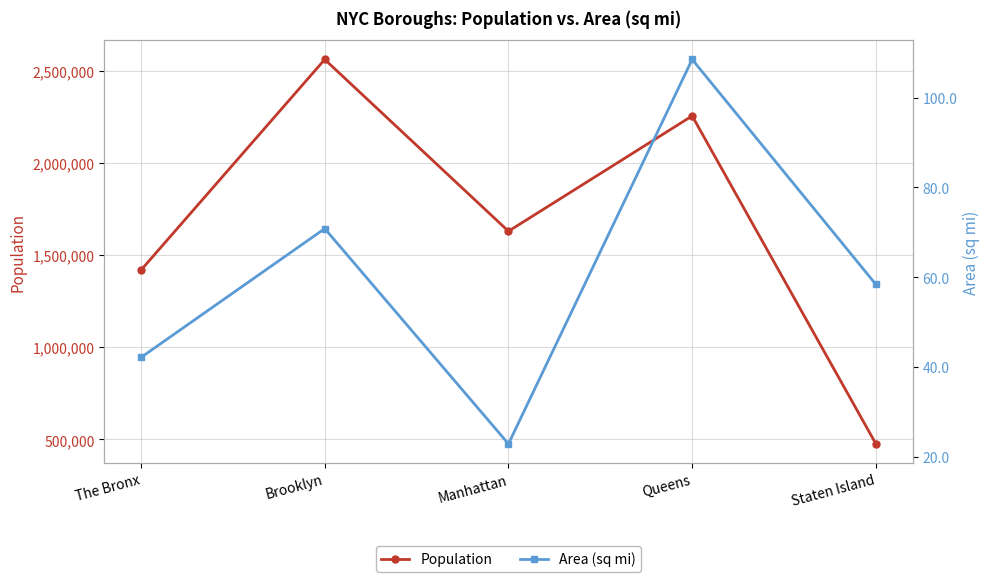

What value does the pop series have at Queens?

2253858.0